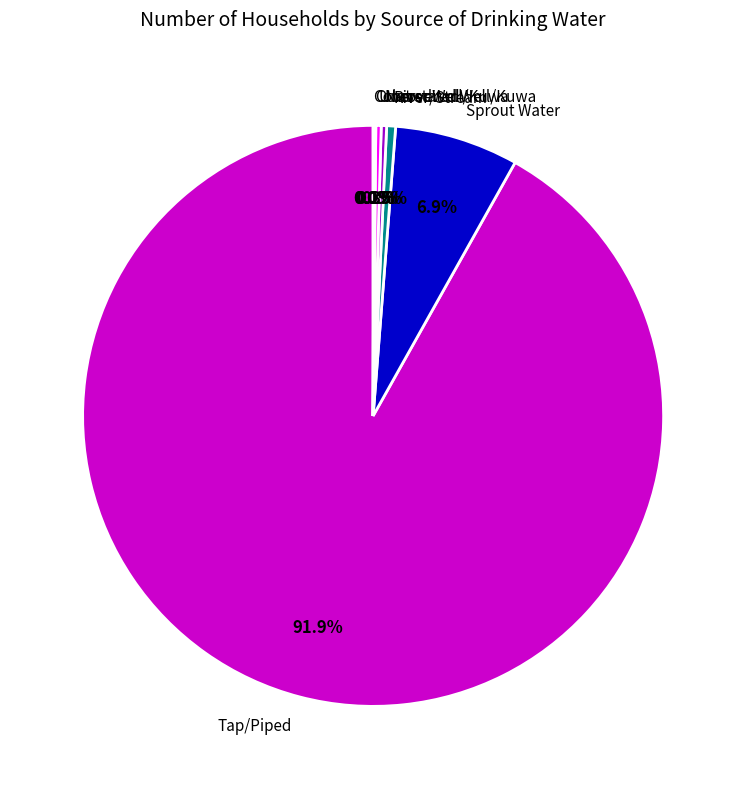

To the nearest percent, what portion does Sprout Water represent?

7%